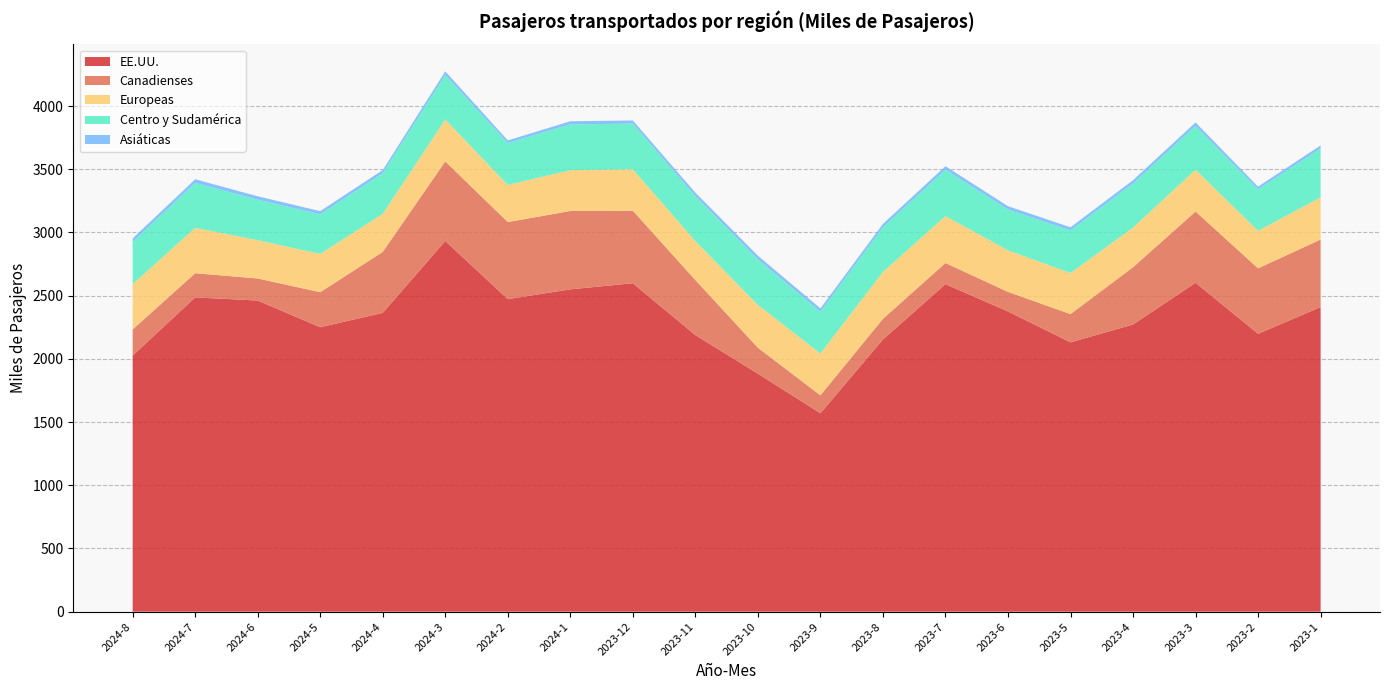

Reading left to right, transcribe all the data shown in this chart.

EE.UU.: 2025.6	2486.1	2461.1	2250.1	2363.6	2932.2	2472.3	2549.7	2598.0	2187.5	1882.7	1569.3	2153.4	2590.7	2374.8	2130.4	2271.5	2601.8	2198.1	2409.4
Canadienses: 206.6	191.2	174.5	276.9	482.3	629.4	609.5	619.8	573.8	435.4	205.2	141.8	163.0	167.3	154.8	223.7	453.1	563.5	517.9	534.2
Europeas: 358.7	359.0	303.2	303.2	301.6	331.5	293.7	323.1	327.6	308.5	338.9	331.3	370.9	371.4	328.7	324.6	313.4	331.0	296.6	333.4
Centro y Sudamérica: 334.2	355.3	320.0	312.6	320.2	352.5	331.6	362.3	361.0	356.2	360.2	329.3	353.3	366.8	322.7	337.0	348.9	346.1	328.1	386.9
Asiáticas: 27.5	28.7	26.8	25.4	25.6	28.3	20.6	24.5	25.1	26.8	28.8	27.2	26.5	27.6	26.3	24.8	26.1	27.4	21.3	24.3